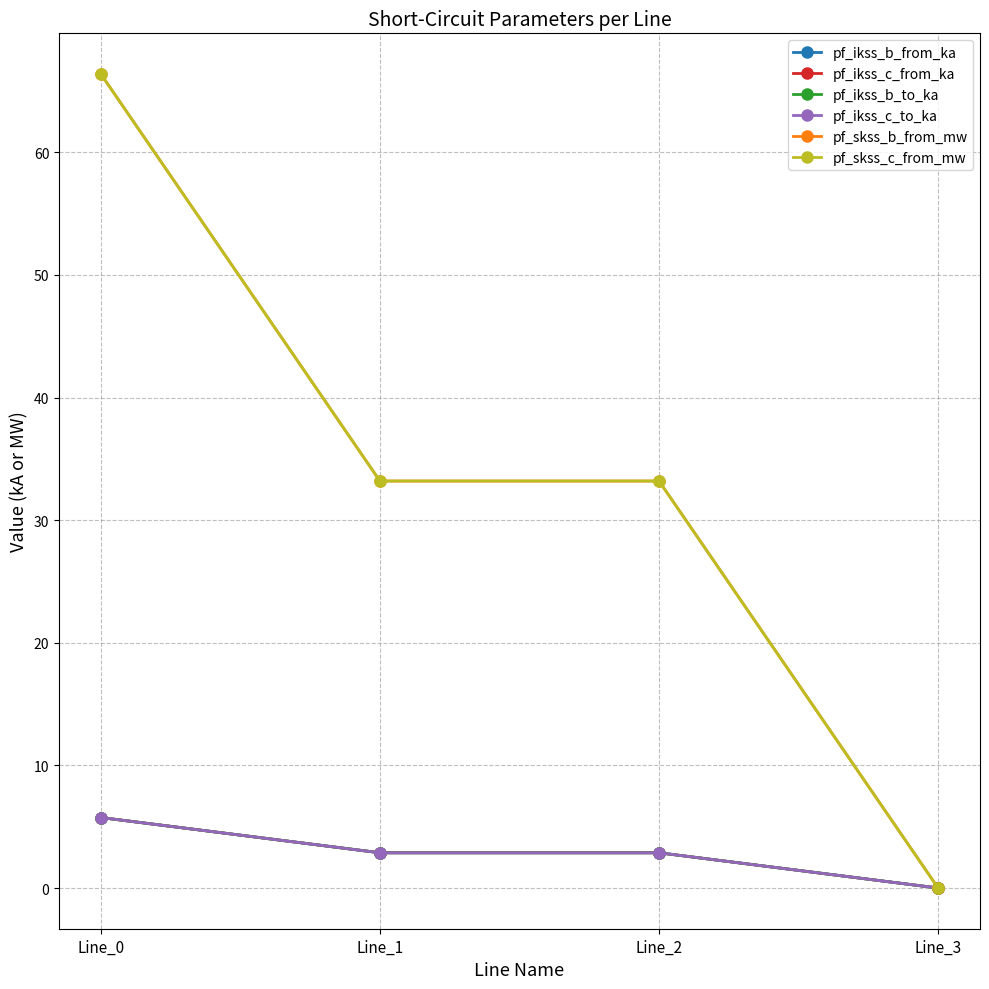

What value does the pf_ikss_b_to_ka series have at Line_1?

2.9